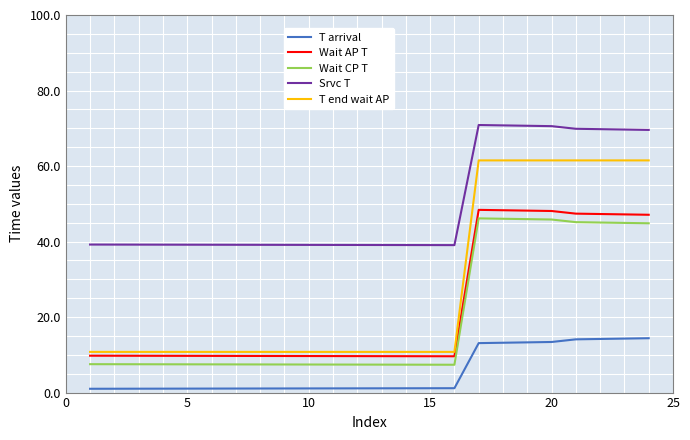

True or false: Srvc T and T arrival intersect in this chart.

False